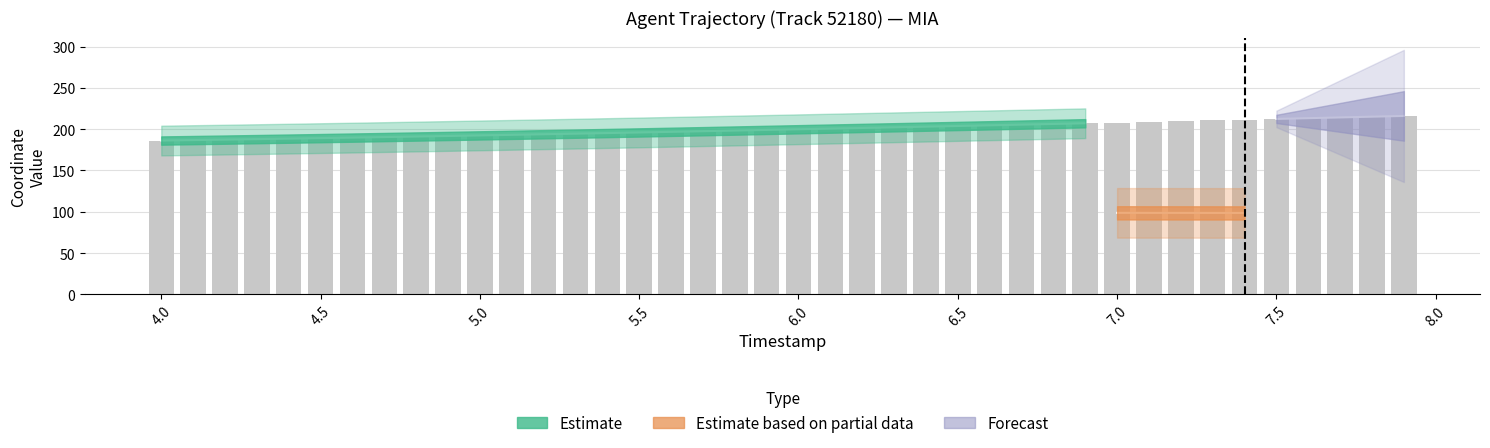

Rank the categories by value from lowest to highest.

4.0, 4.1, 4.2, 4.3, 4.4, 4.5, 4.6, 4.7, 4.8, 4.9, 5.0, 5.1, 5.2, 5.3, 5.4, 5.5, 5.6, 5.7, 5.8, 5.9, 6.0, 6.1, 6.2, 6.3, 6.4, 6.5, 6.6, 6.7, 6.8, 6.9, 7.0, 7.1, 7.2, 7.3, 7.4, 7.5, 7.6, 7.7, 7.8, 7.9